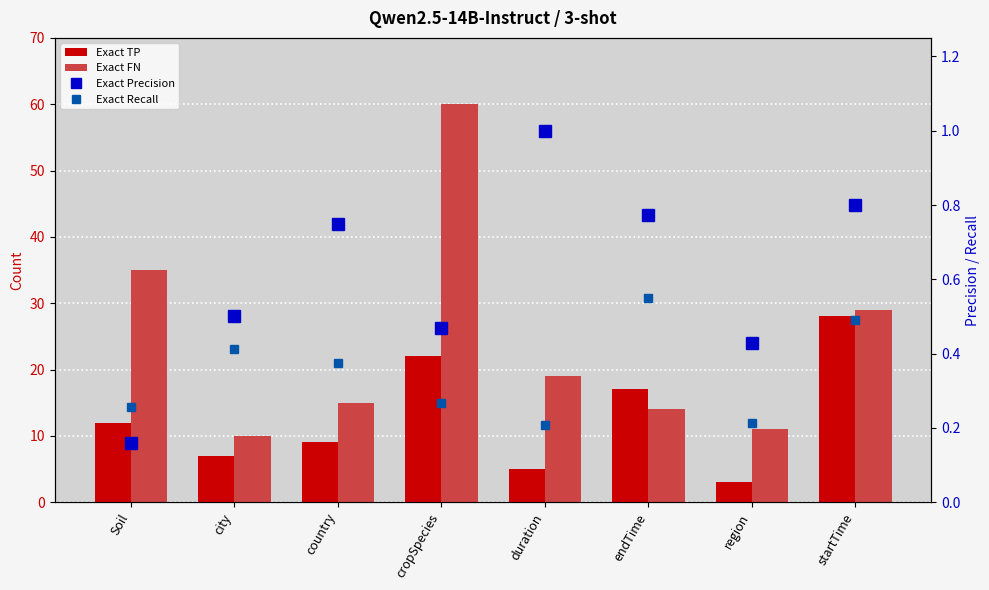

What is the difference between the second highest and minimum values in the Exact FN series?

25.0